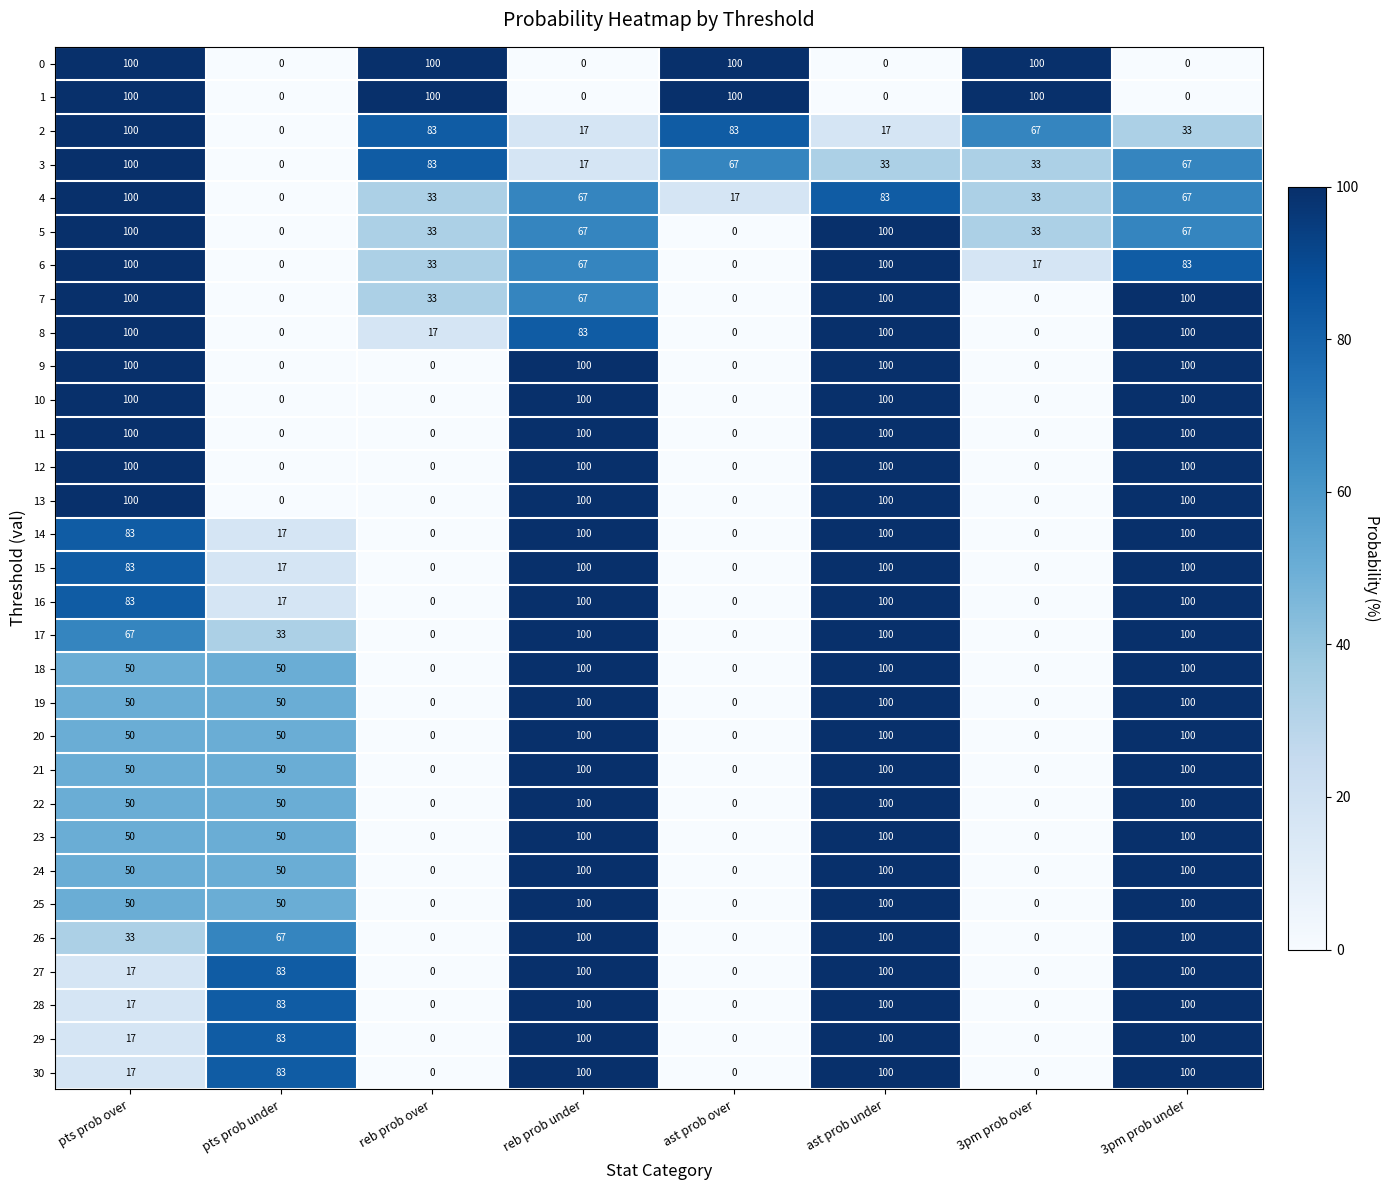

Count the number of categories in the chart.

8